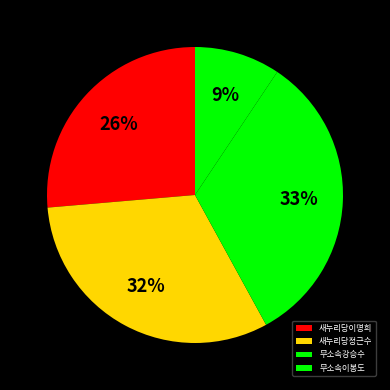

To the nearest percent, what is the average slice percentage?

25%